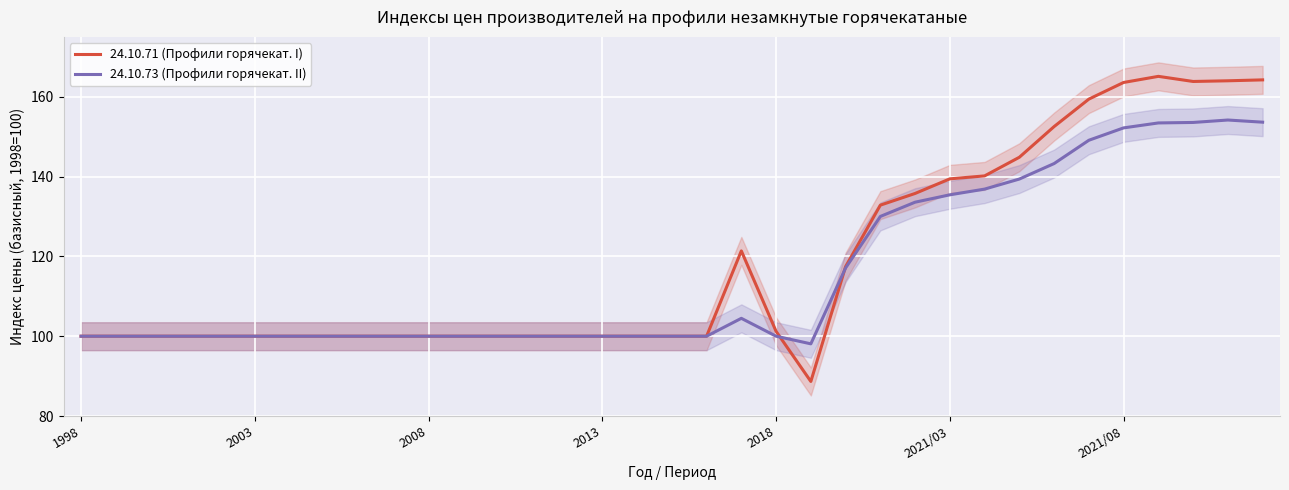

Between 8 and 24, which is larger?

24